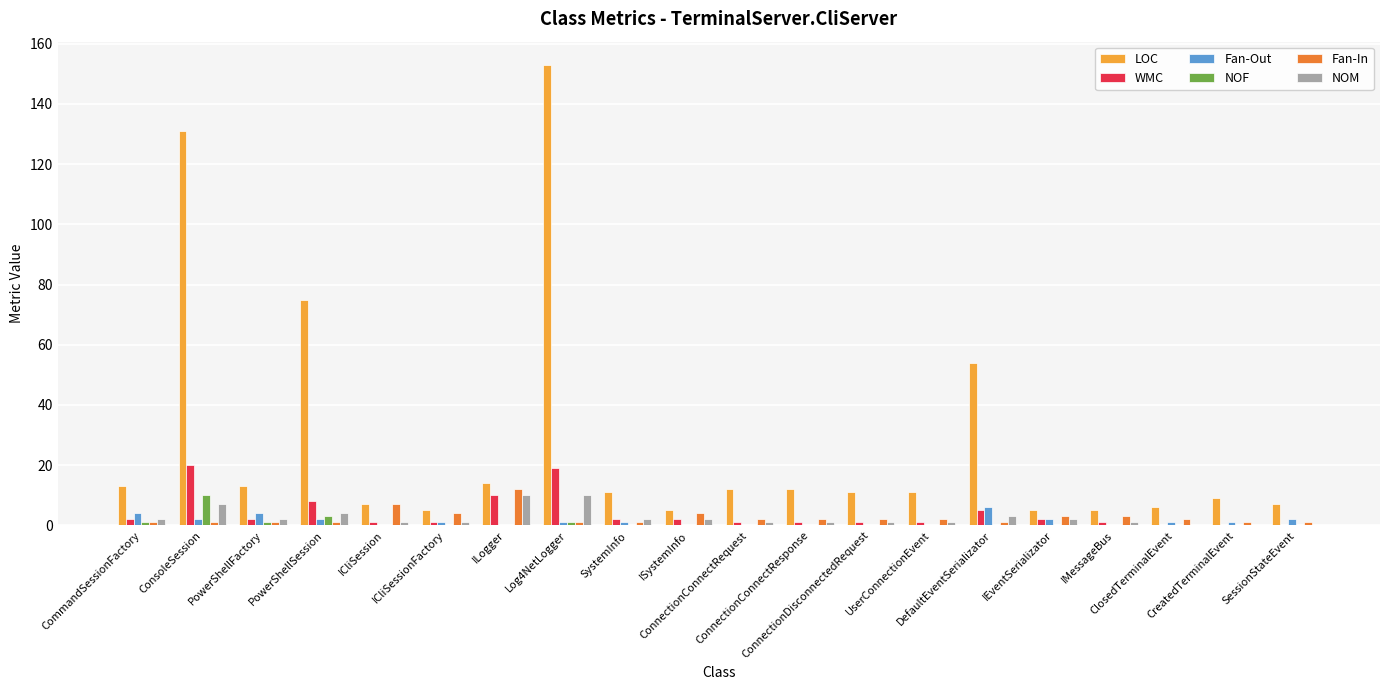

Reading left to right, extract all data points from this chart.

LOC: 13	131	13	75	7	5	14	153	11	5	12	12	11	11	54	5	5	6	9	7
WMC: 2	20	2	8	1	1	10	19	2	2	1	1	1	1	5	2	1	0	0	0
Fan-Out: 4	2	4	2	0	1	0	1	1	0	0	0	0	0	6	2	0	1	1	2
NOF: 1	10	1	3	0	0	0	1	0	0	0	0	0	0	0	0	0	0	0	0
Fan-In: 1	1	1	1	7	4	12	1	1	4	2	2	2	2	1	3	3	2	1	1
NOM: 2	7	2	4	1	1	10	10	2	2	1	1	1	1	3	2	1	0	0	0